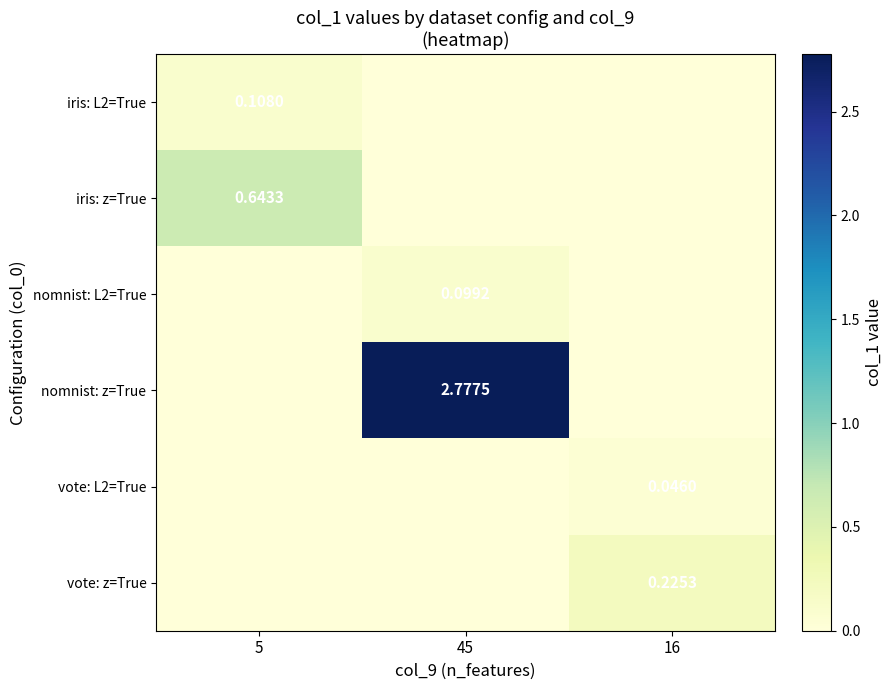

What is the average value of the iris: z=True series?

0.2